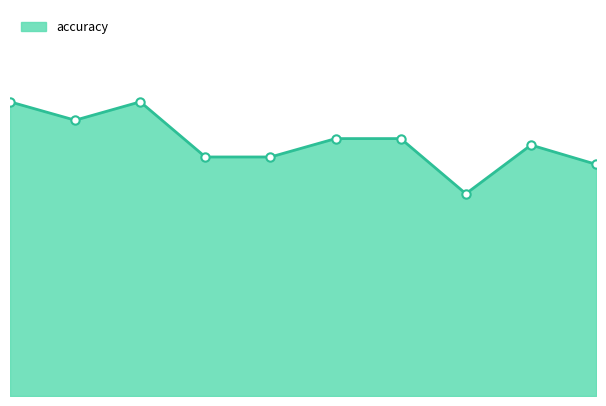

List the labels in order of value, smallest first.

8, 10, 4, 5, 9, 6, 7, 2, 1, 3